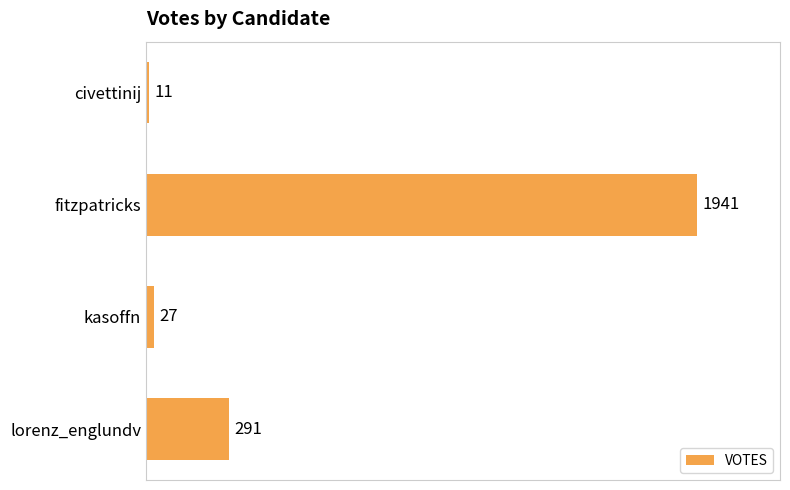

How many data points does each series have?

4